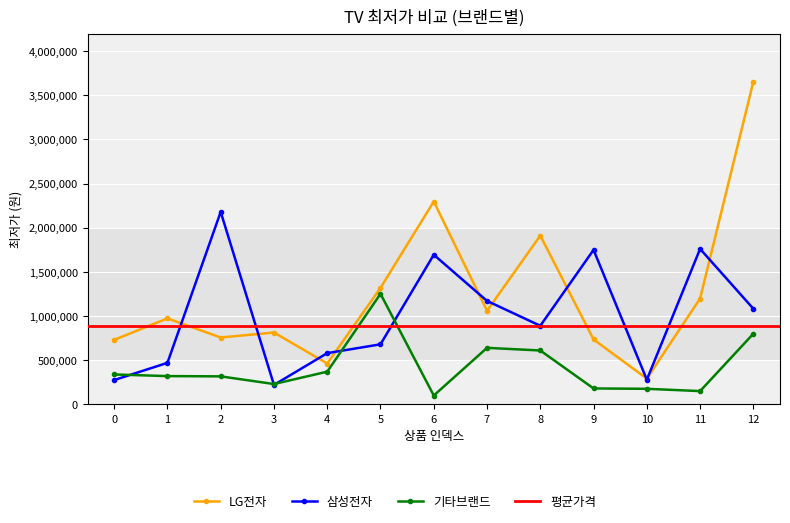

Where is 삼성전자 nearest to the value 1198995?

7